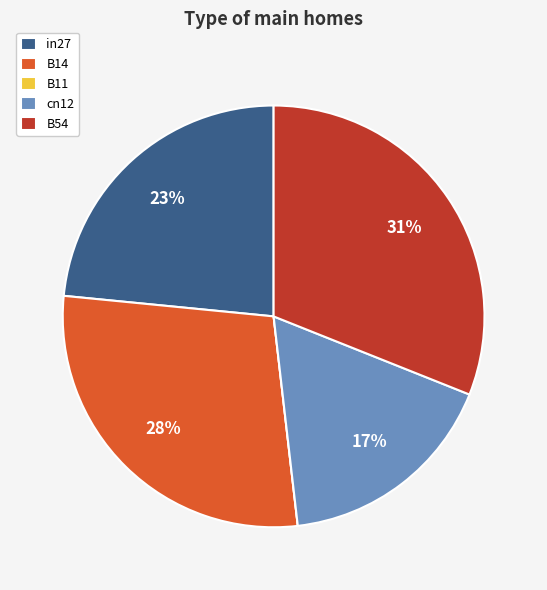

To the nearest percent, what is the difference between the largest and smallest slice percentages?

31%